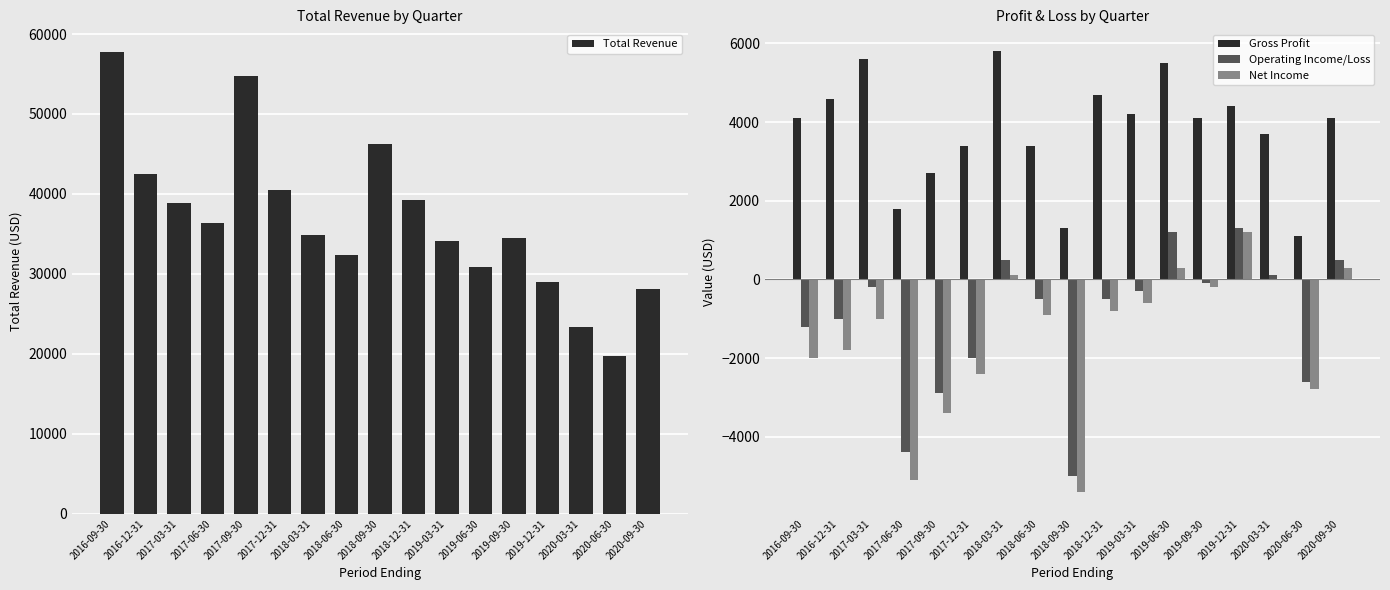

The Net Income series shows -600 at 2019-03-31. True or false?

True